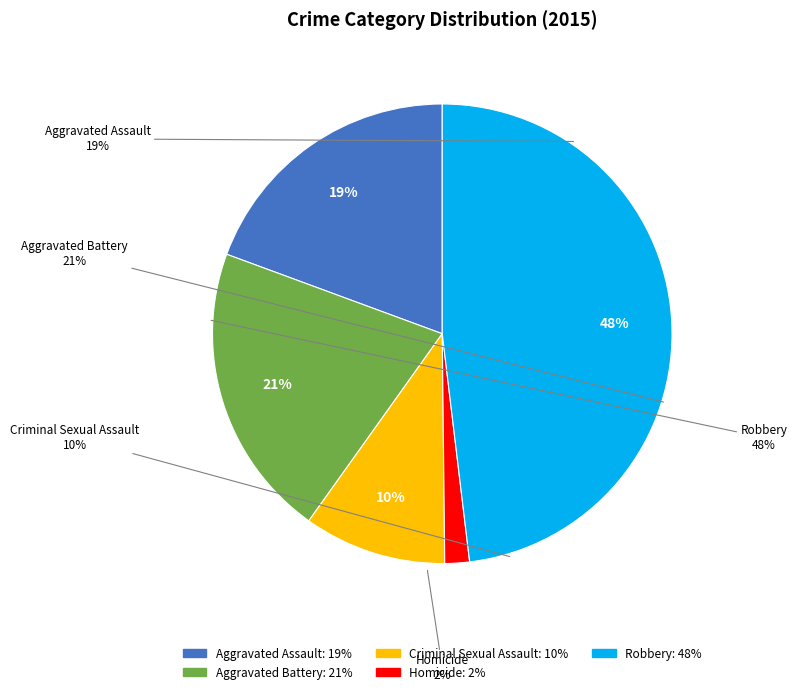

To the nearest percent, what percentage of the pie is Homicide?

2%